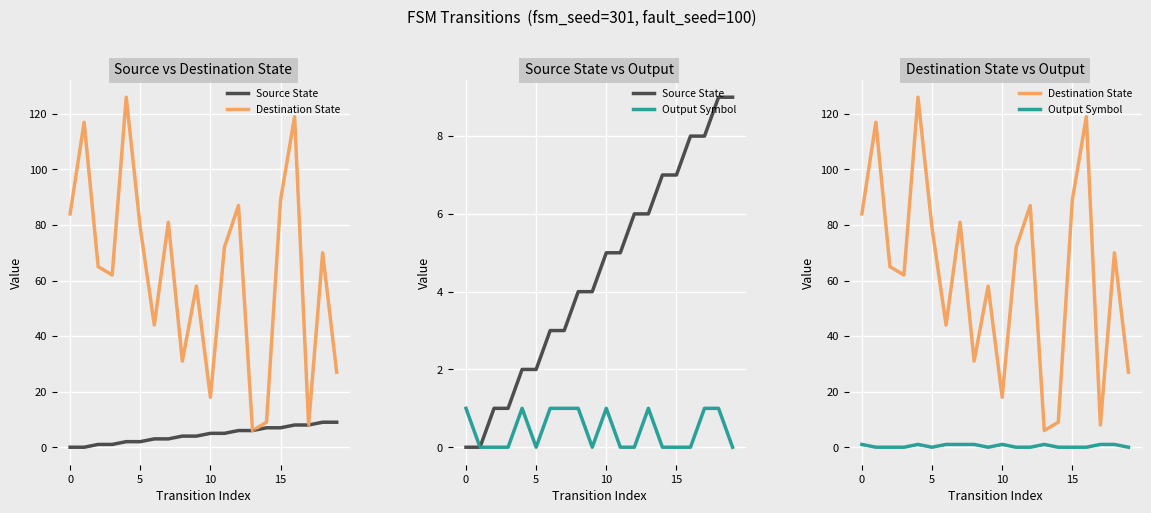

Is this an area chart (filled region under the line)?

No